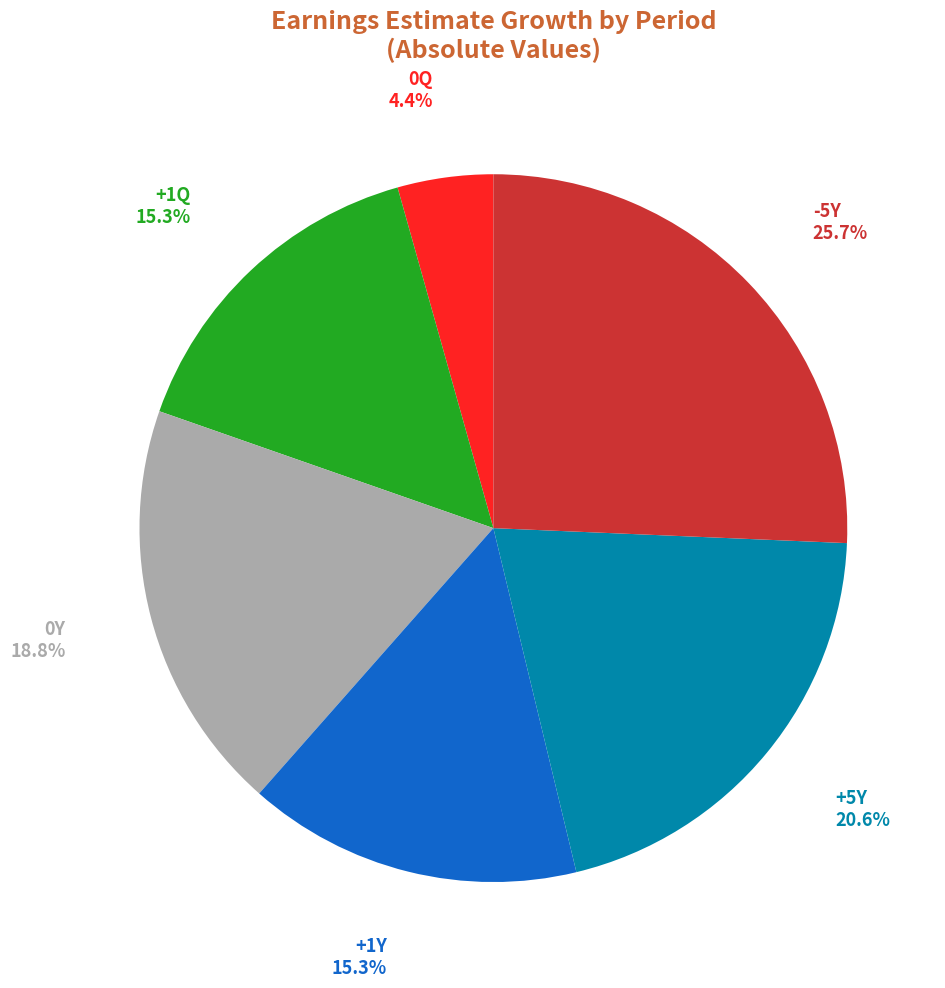

What percentage is the -5Y slice, to the nearest percent?

26%